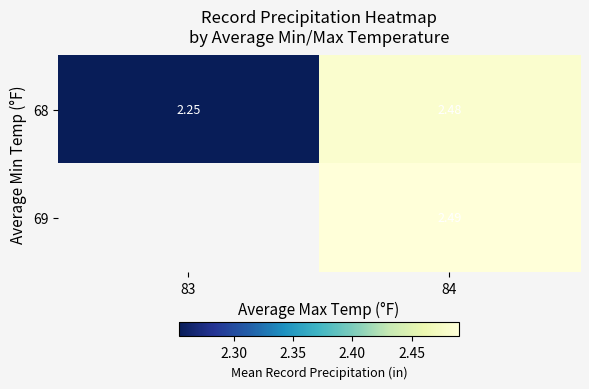

What is the maximum value for 68?

2.5